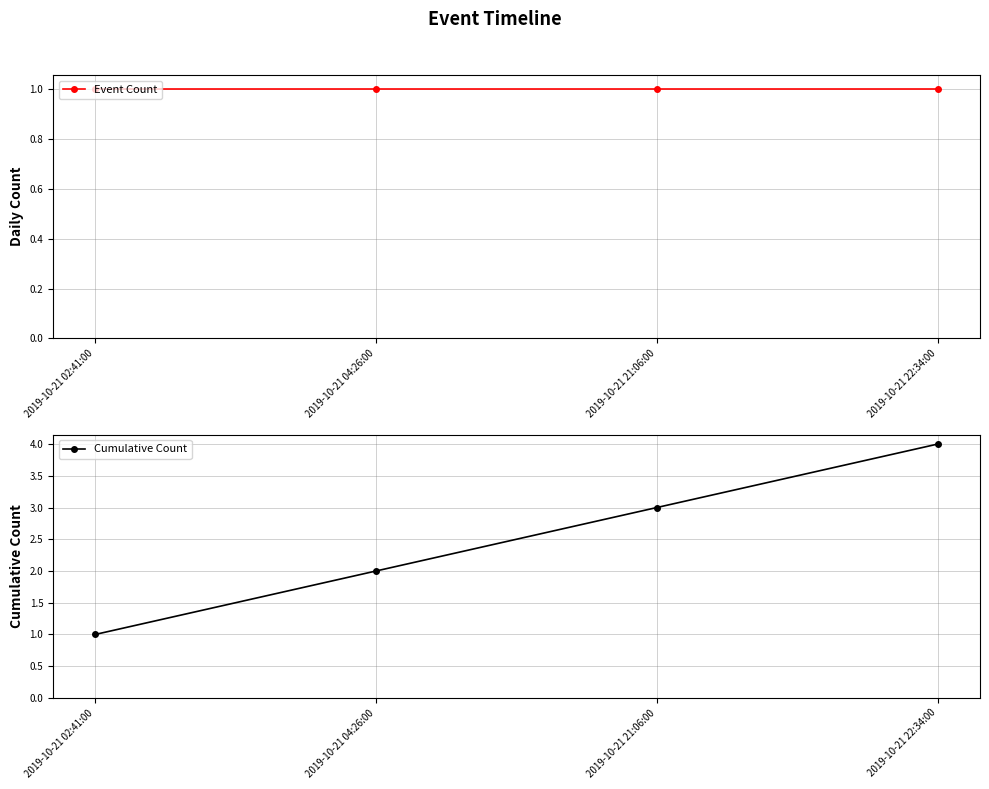

True or false: Cumulative Count and Event Count cross at least once.

False